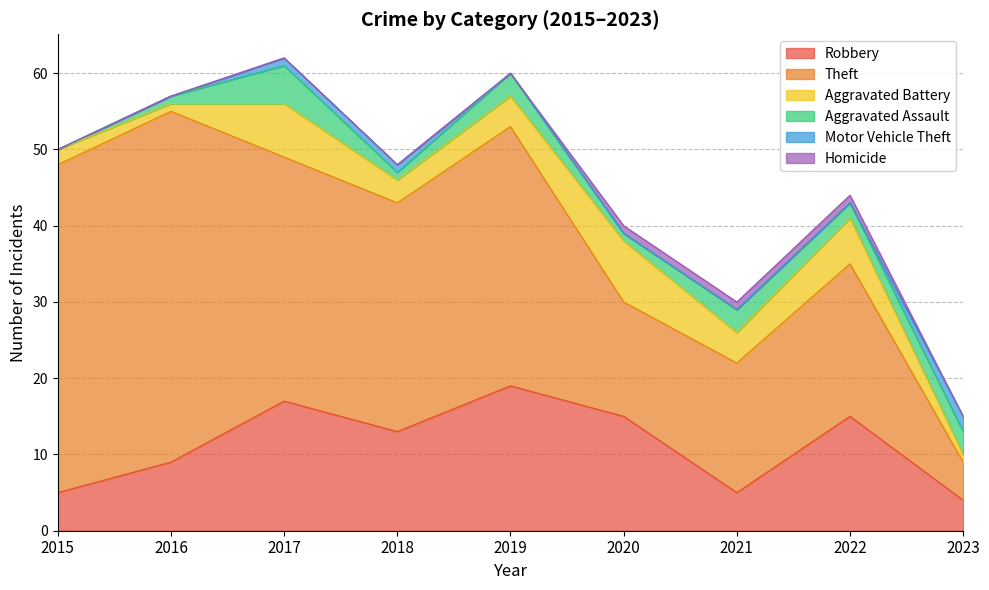

The value of Aggravated Assault at 2023 is 1. True or false?

False